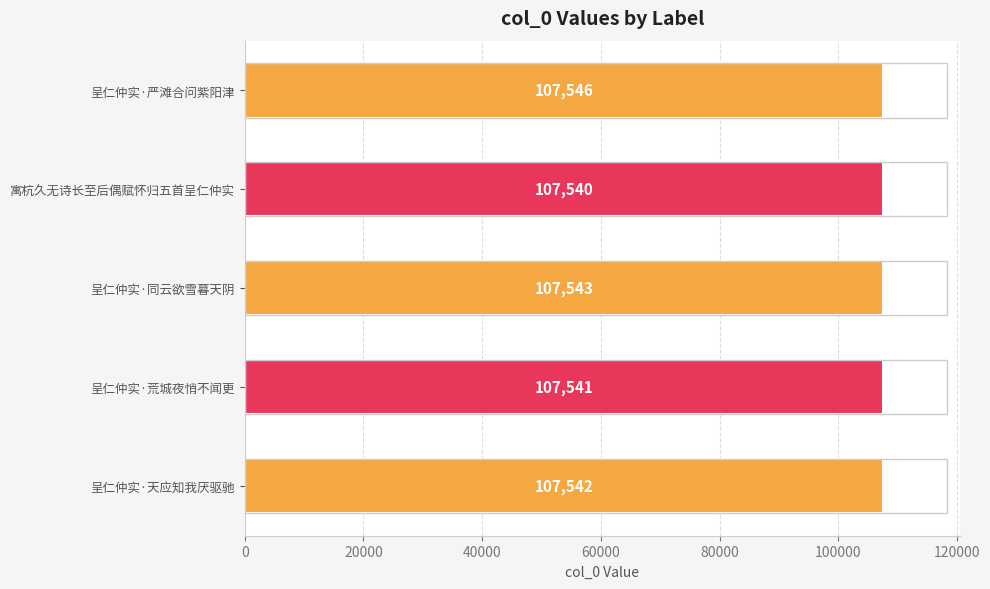

The value at 呈仁仲实·同云欲雪暮天阴 is 107543. True or false?

True